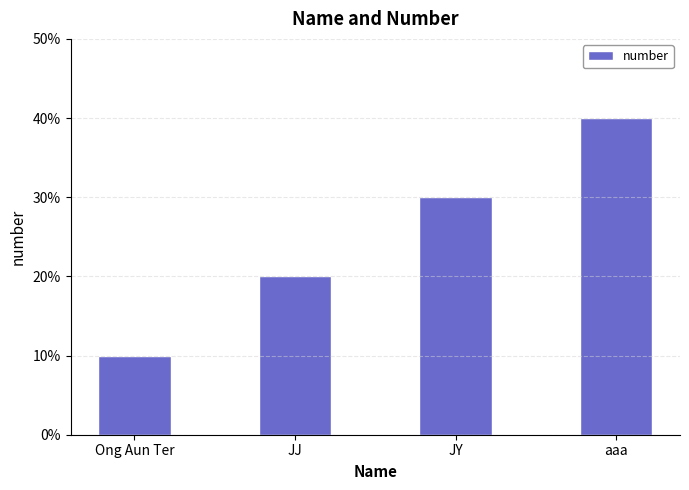

Does the chart contain any negative values?

No